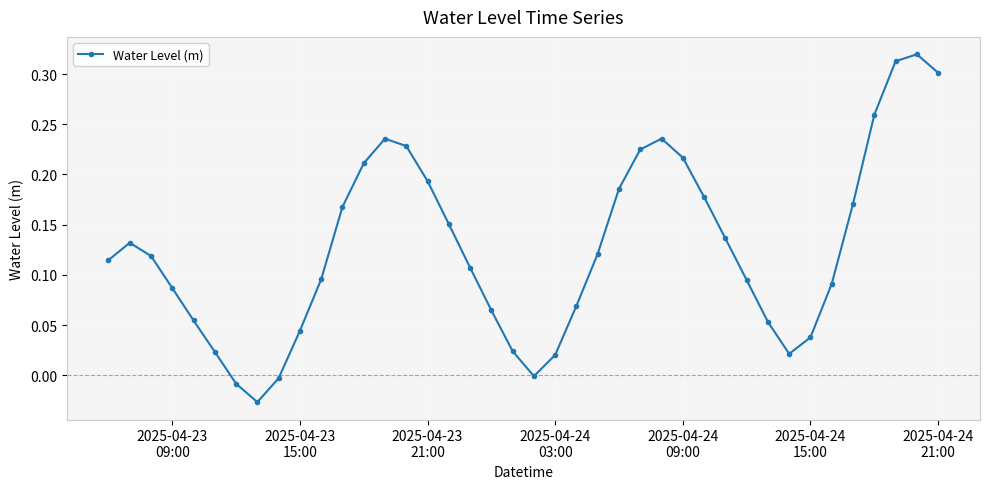

How many points are higher than both their immediate neighbors (excluding endpoints)?

4